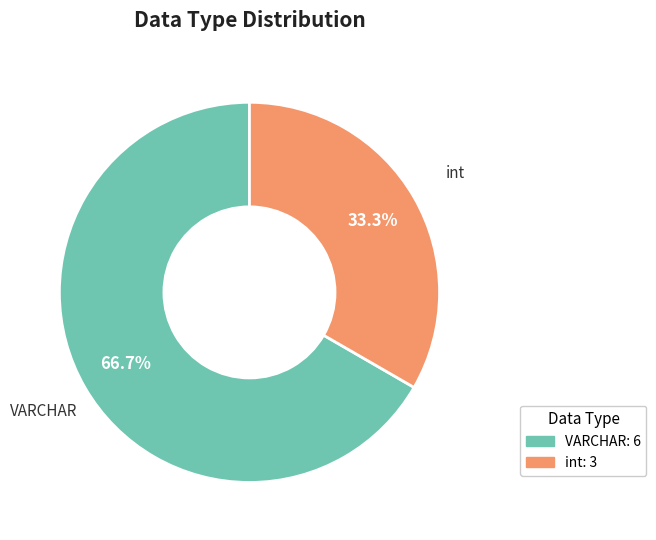

Which has a higher value, VARCHAR or int?

VARCHAR